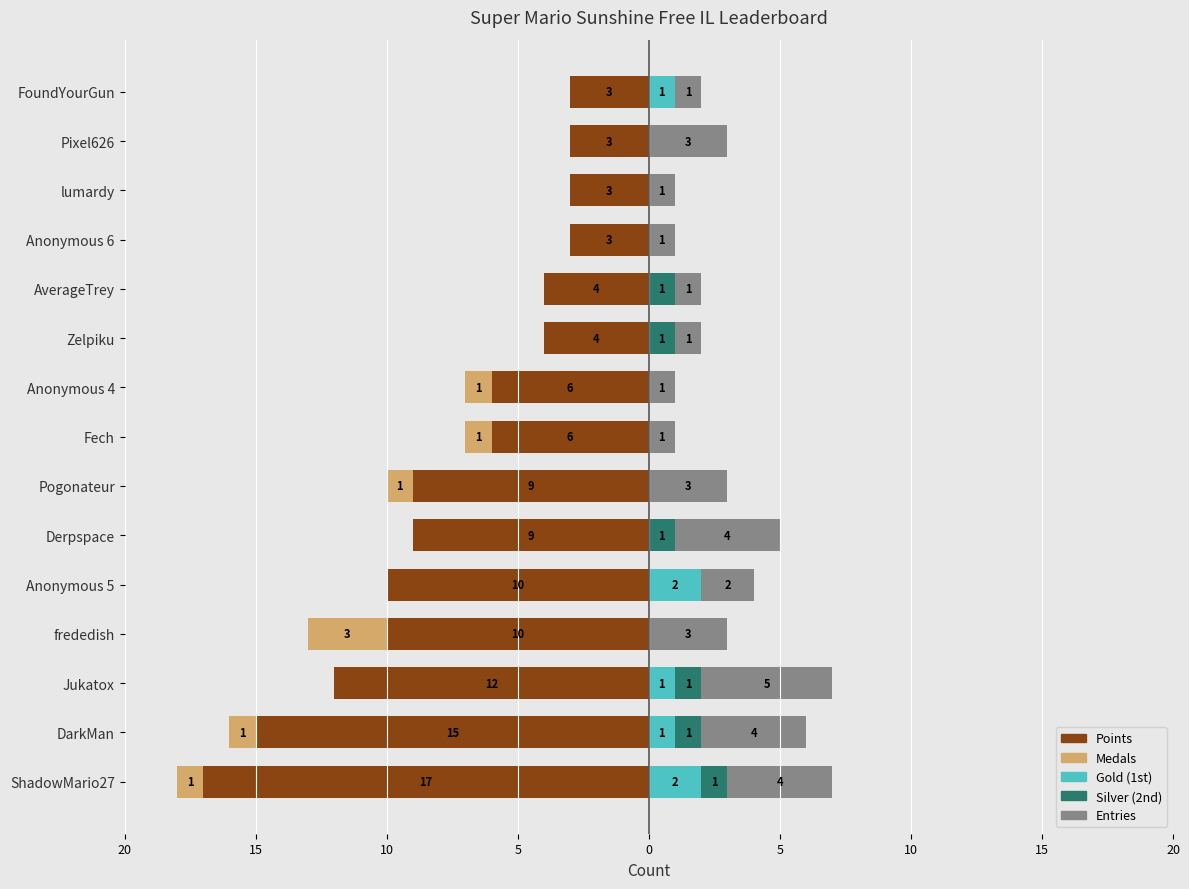

At how many categories does at least one series exceed -9?

15